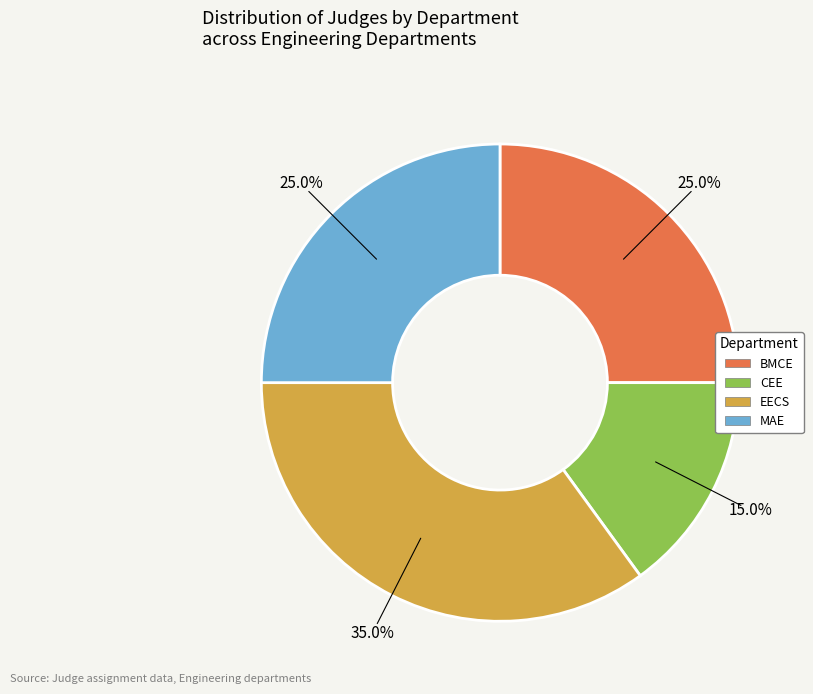

Is there a majority slice in this chart?

No